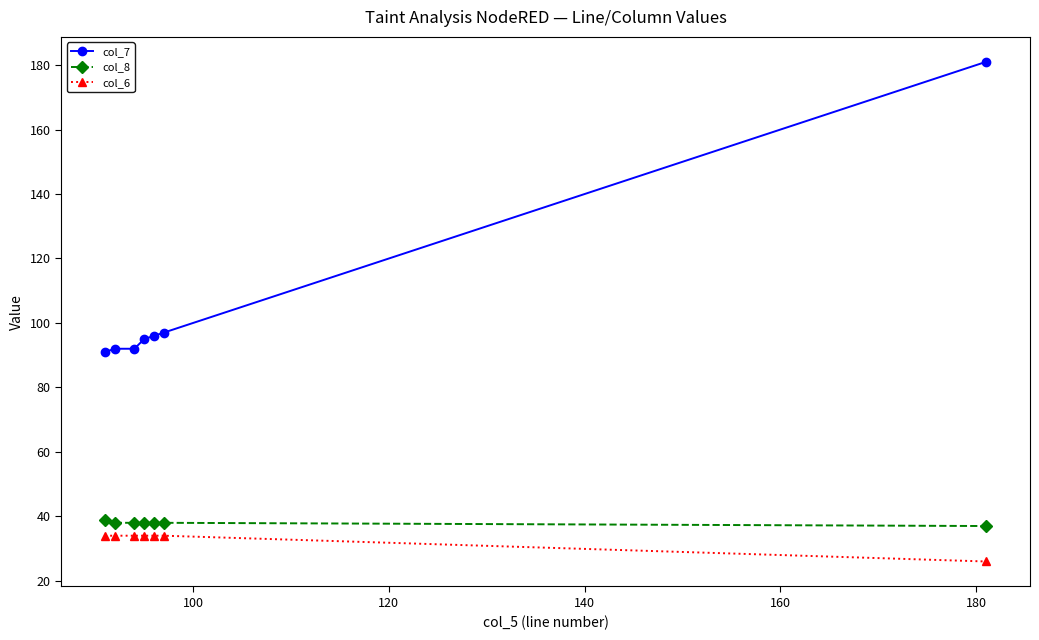

True or false: col_7 and col_8 cross at least once.

False